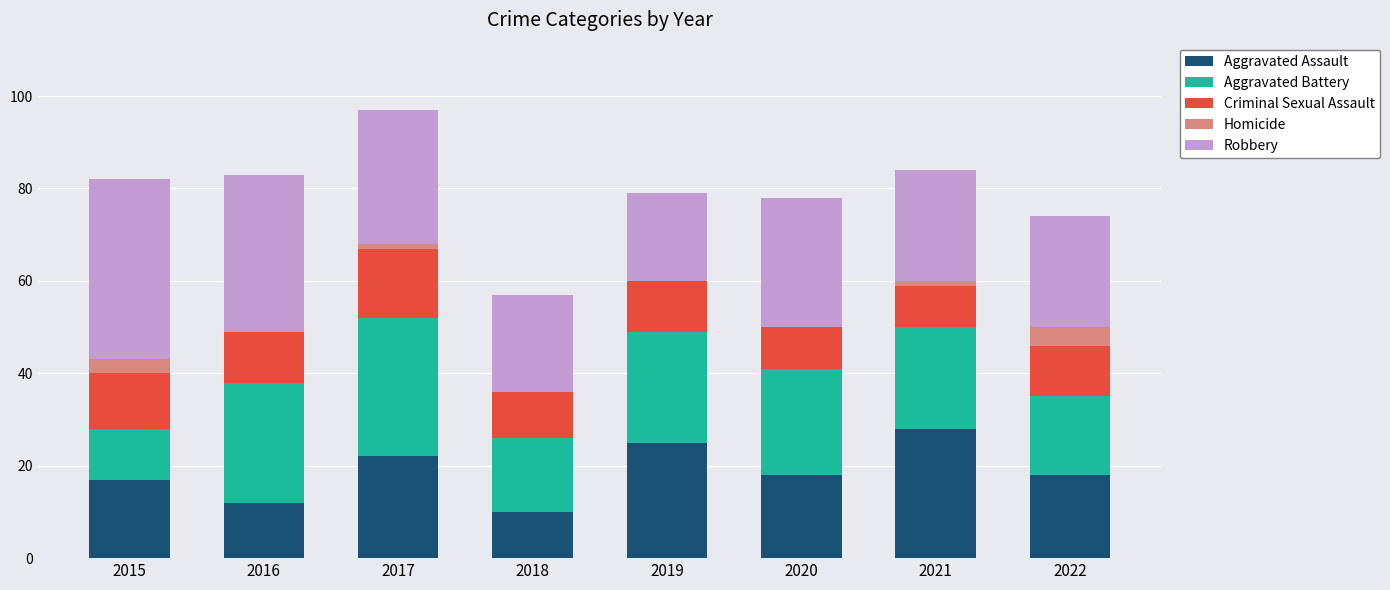

Which category has the highest value in the Aggravated Assault series?

2021